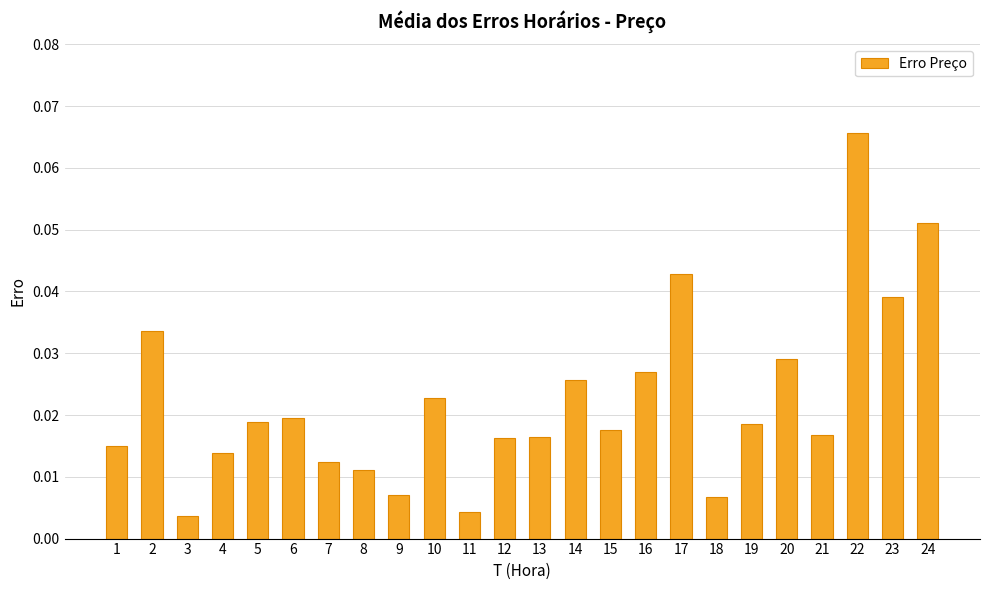

What is the sum of all values?

0.5